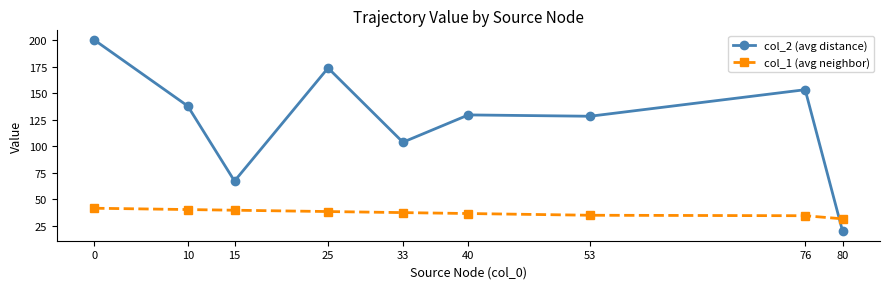

Which series has the widest spread of values?

col_2 (avg distance)